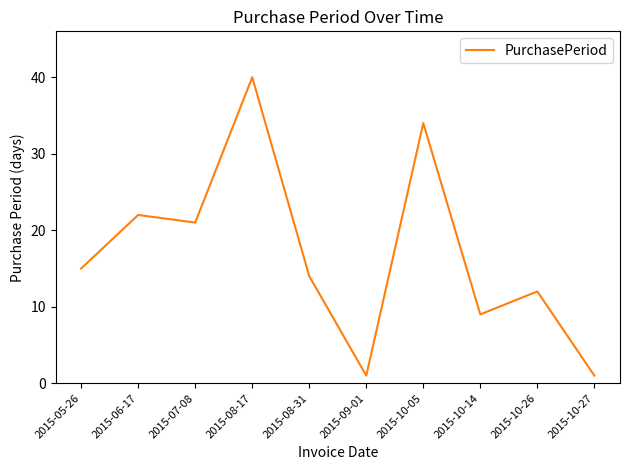

Where is the first local maximum?

2015-06-17